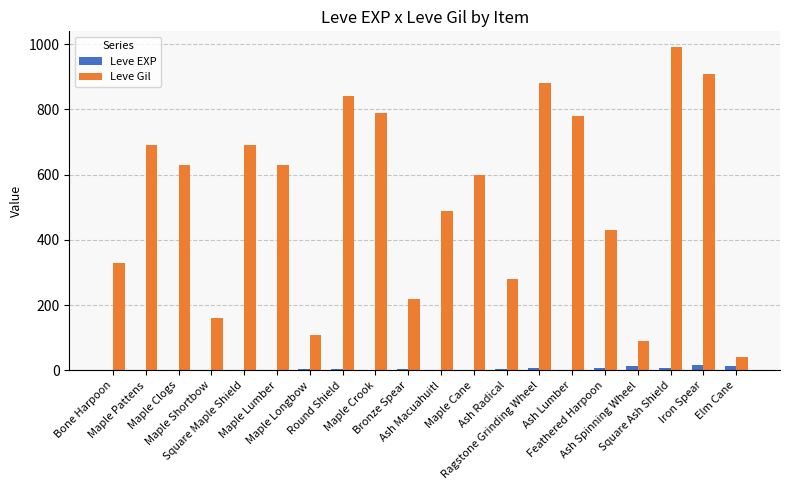

Which series changed the most between Ragstone Grinding Wheel and Ash Lumber?

Leve Gil